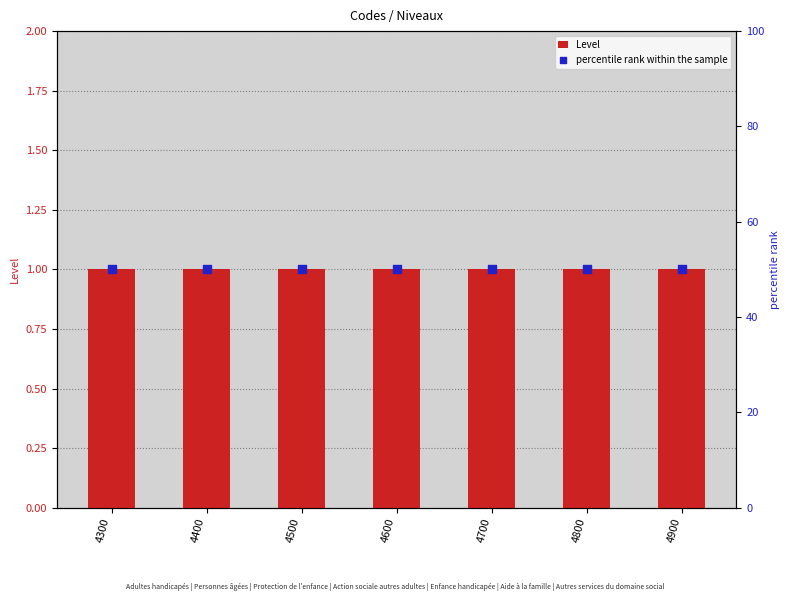

Which series contains the highest Y value?

percentile rank within the sample